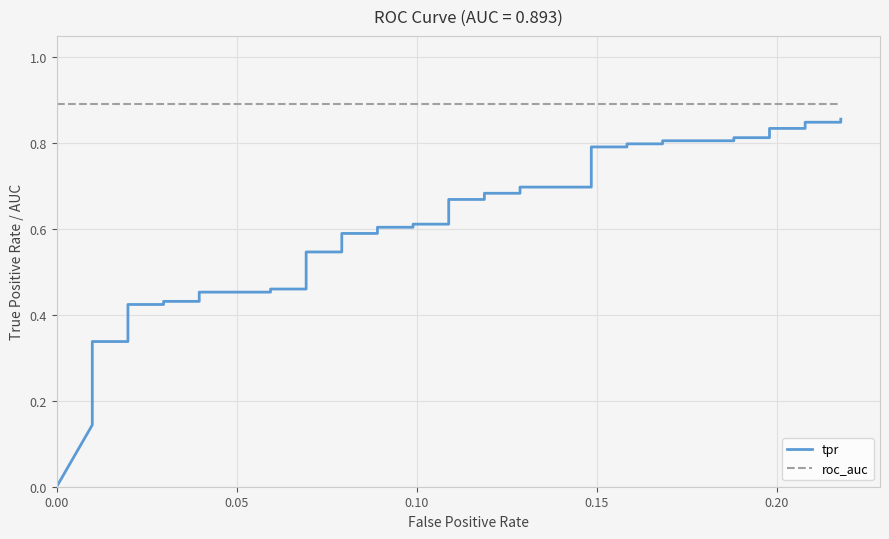

What is the maximum value for tpr?

0.9